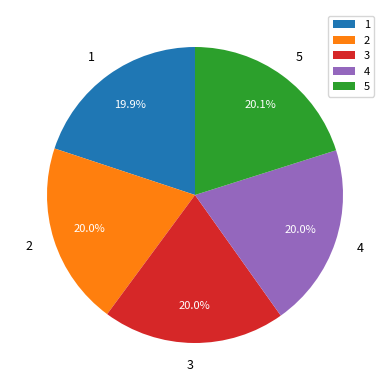

Is 1 the majority of the pie?

No